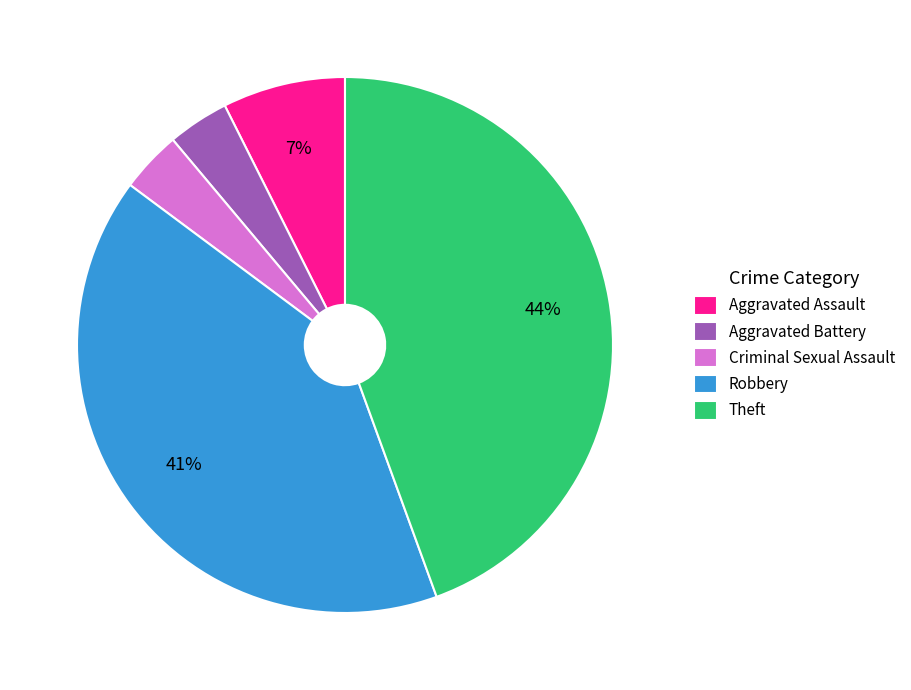

What is the ratio of the value at Robbery to the value at Theft?

0.9